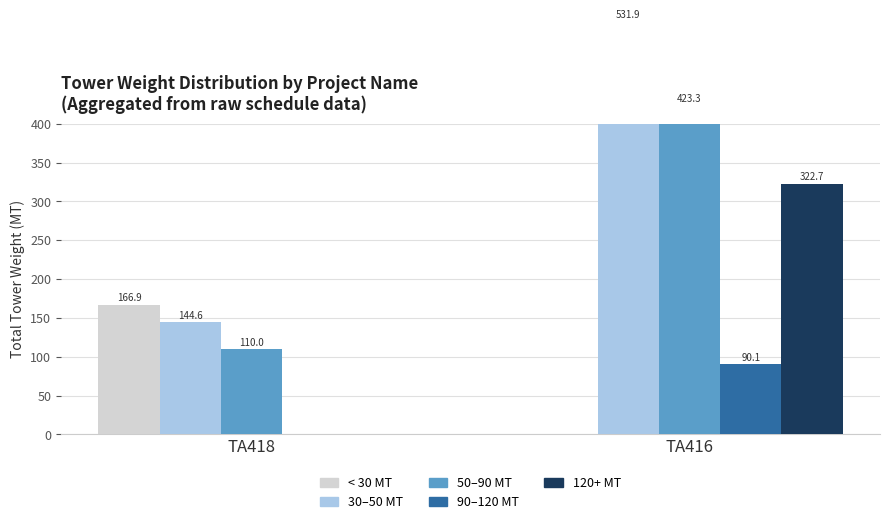

At which category is the sum across all series the highest?

TA416